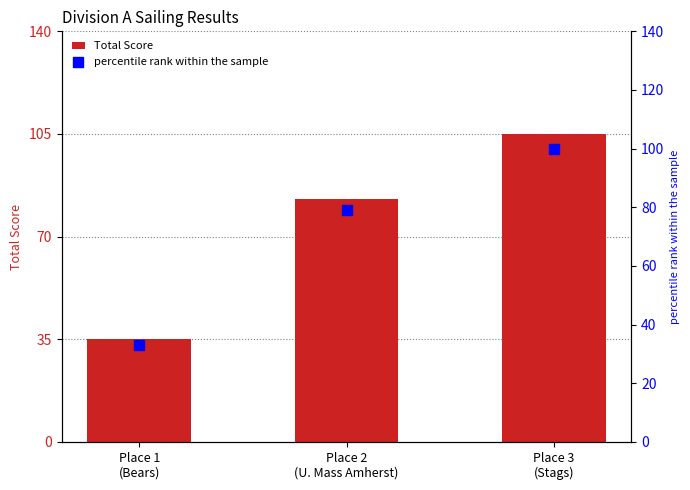

Which series has the largest Y range (max minus min)?

Total Score